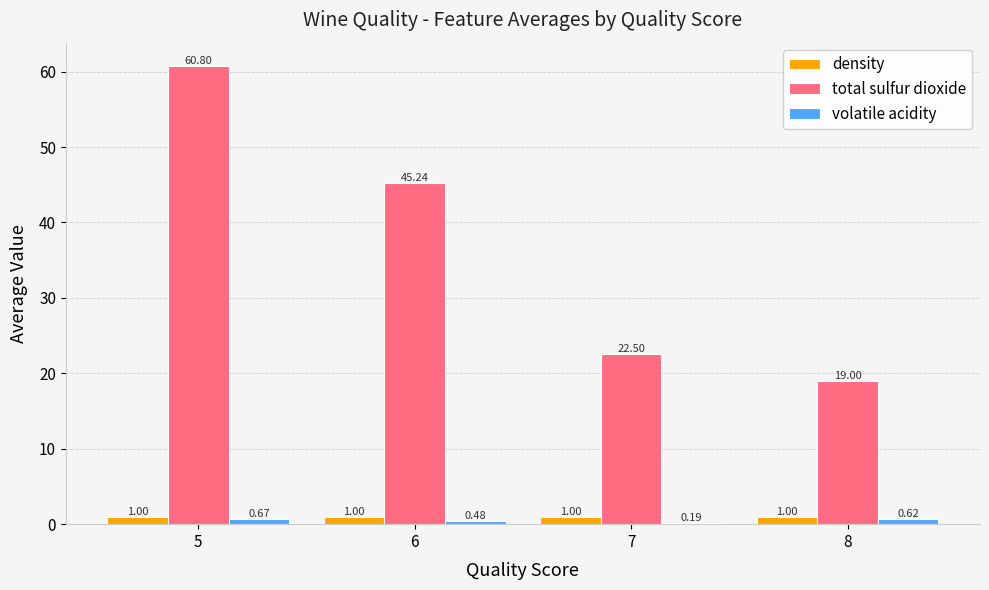

Between 5 and 8, which series saw the biggest shift?

total sulfur dioxide